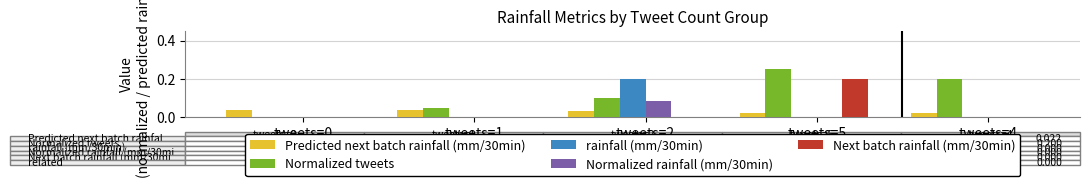

Is it true that Normalized tweets equals 0.0 at tweets=2?

False